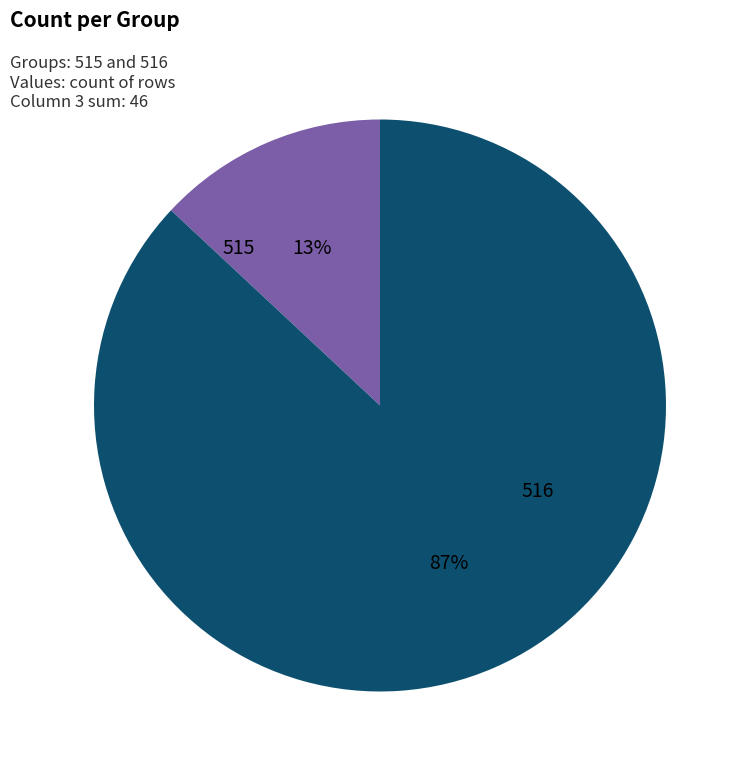

Count the number of slices in the pie.

2